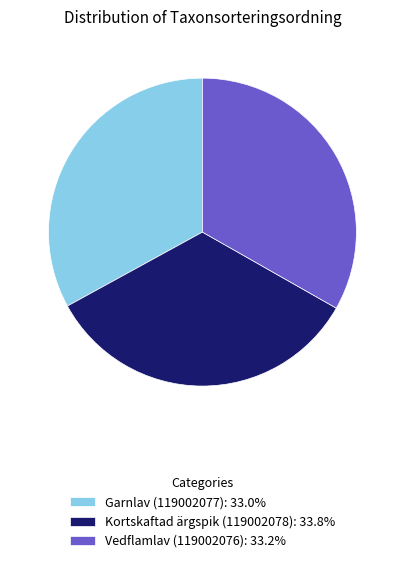

Does any single category account for the majority?

No